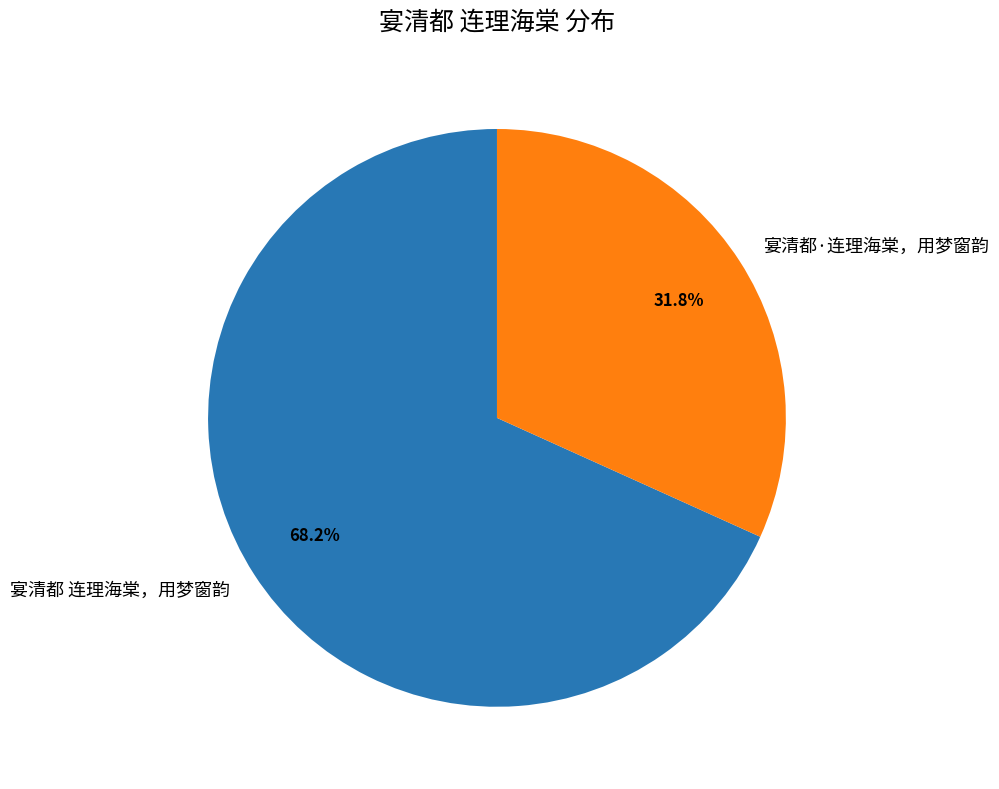

What portion of the pie excludes 宴清都 连理海棠，用梦窗韵?

31.8%